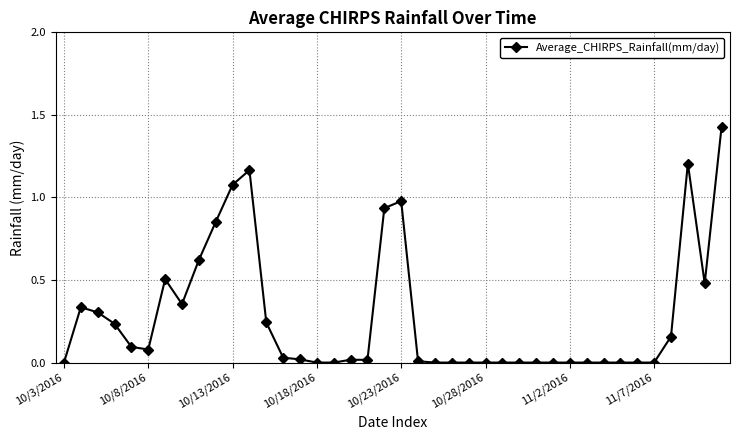

How many categories are shown in the chart?

40